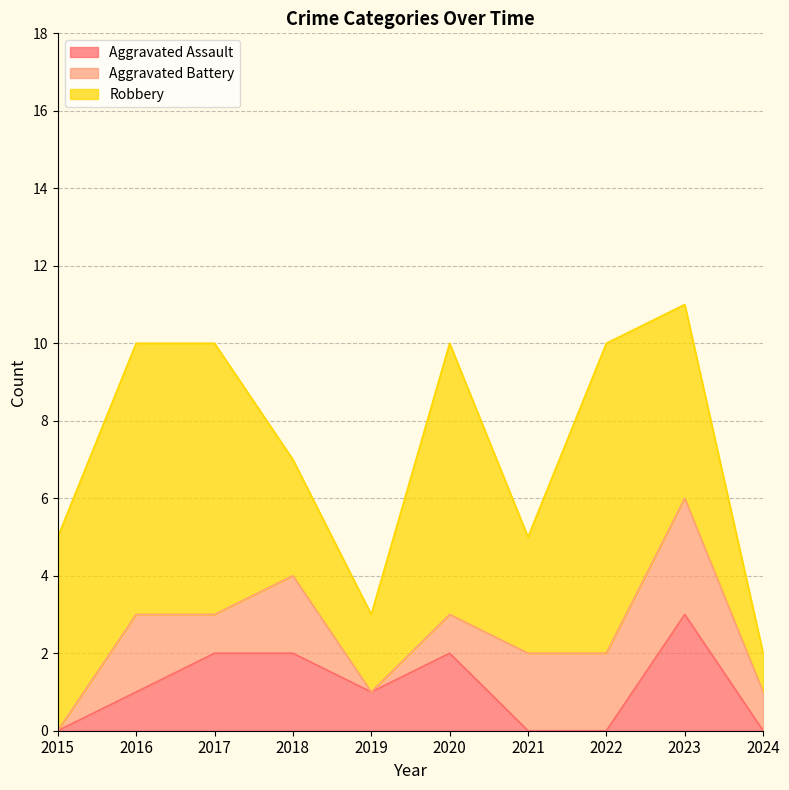

At which label is Robbery closest to 4?

2015